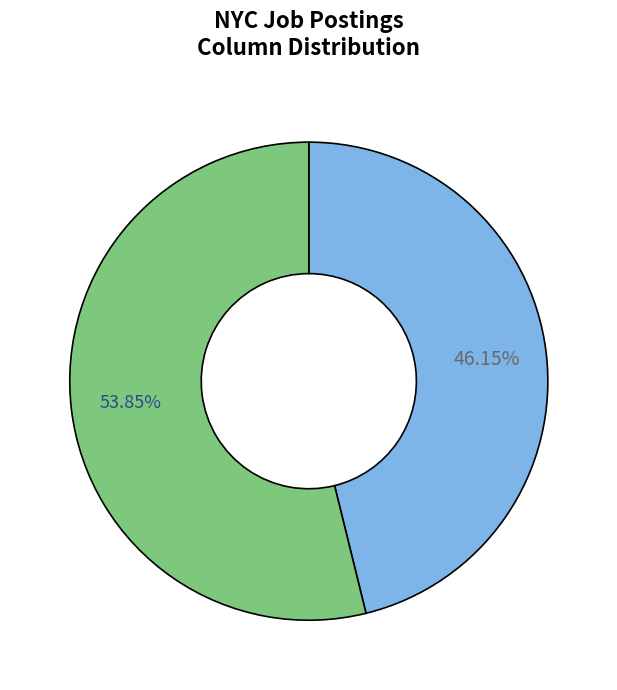

Is there any slice that represents more than half of the pie?

Yes